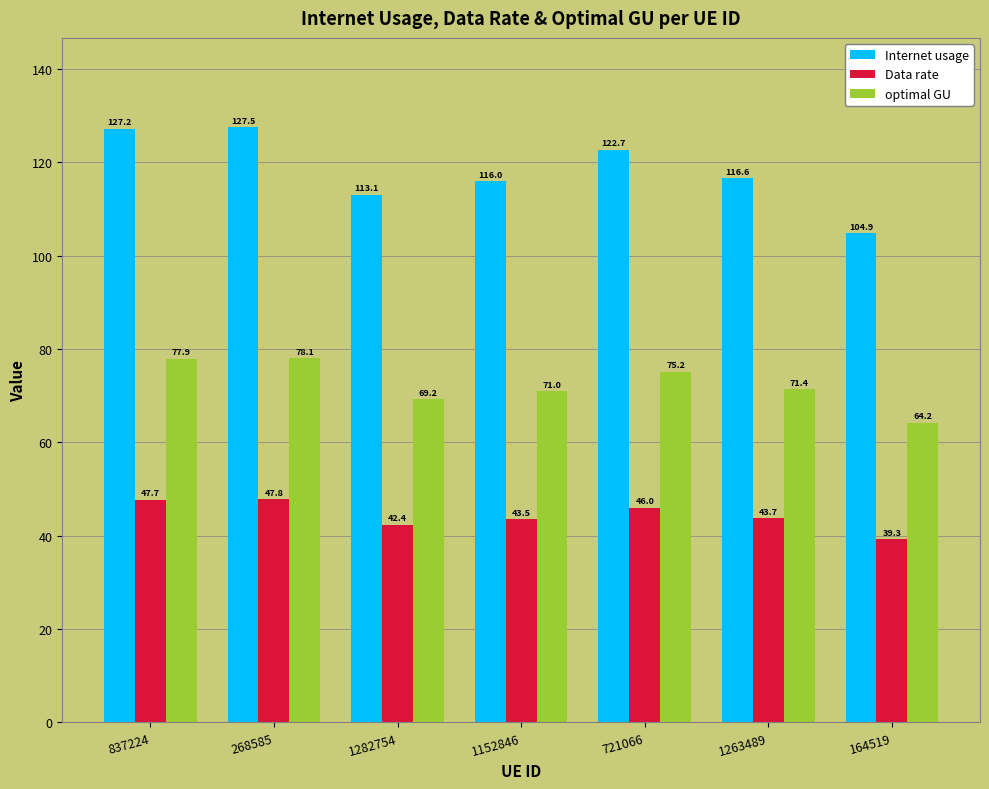

Which series has the largest range (max minus min)?

Internet usage